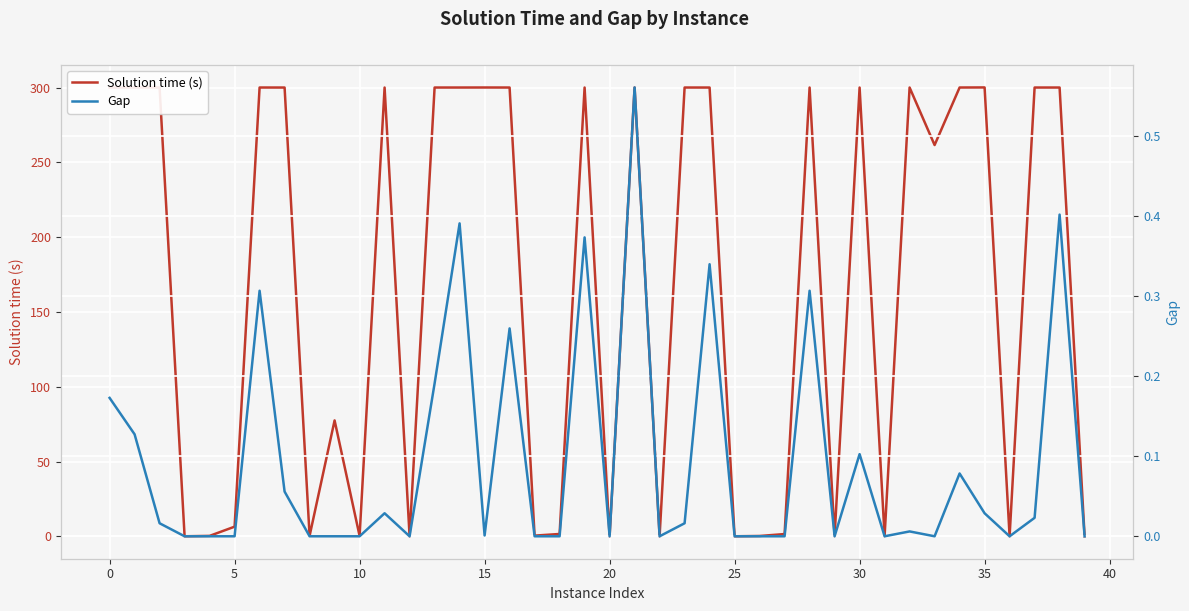

How many lines are shown in the chart?

2